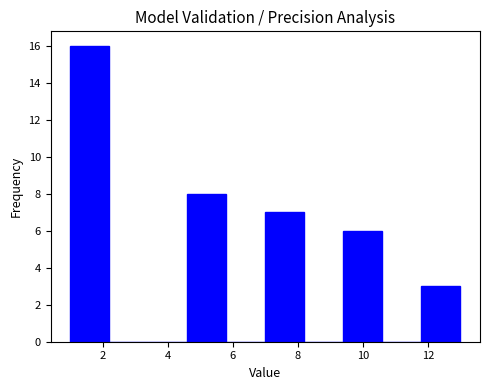

Reading left to right, transcribe this chart: for each bar, give the range it covers on the x-axis and its height. The values are not printed on the chart, so give them approximately, as read against the axis.

1.0 to 2.2: 16
2.2 to 3.4: 0
3.4 to 4.6: 0
4.6 to 5.8: 8
5.8 to 7.0: 0
7.0 to 8.2: 7
8.2 to 9.4: 0
9.4 to 10.6: 6
10.6 to 11.8: 0
11.8 to 13.0: 3